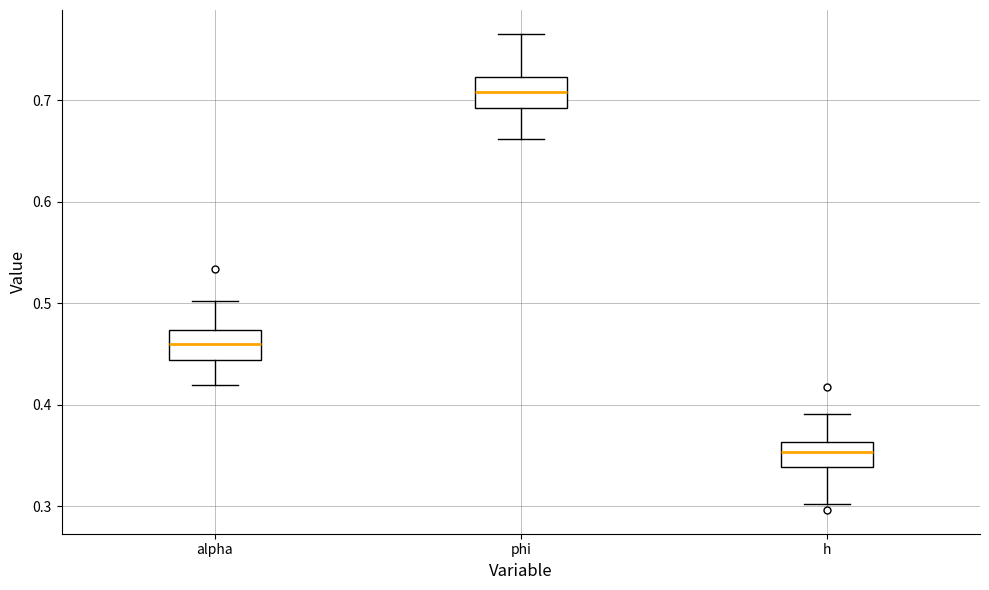

Reading left to right, read every box against the y-axis: the position of its median line, the range the box covers, and the ends of its whiskers. The values are not printed on the chart, so give them approximately, as read against the axis.

alpha: median 0.46, box 0.44 to 0.47, whiskers 0.42 to 0.50
phi: median 0.71, box 0.69 to 0.72, whiskers 0.66 to 0.77
h: median 0.35, box 0.34 to 0.36, whiskers 0.30 to 0.39